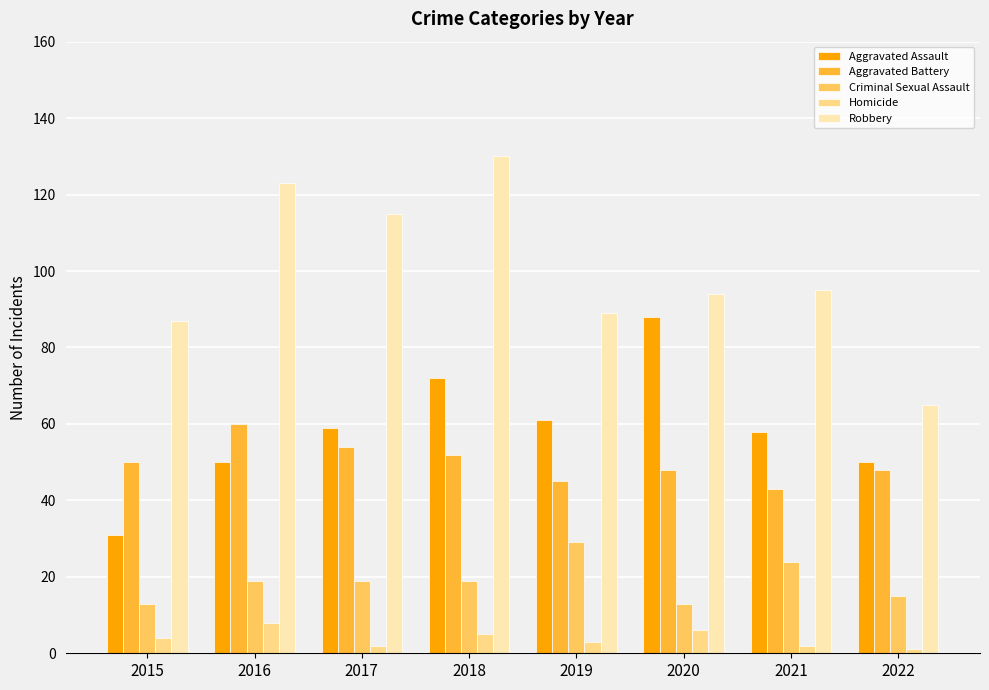

Rank the series by their maximum value, from lowest to highest.

Homicide, Criminal Sexual Assault, Aggravated Battery, Aggravated Assault, Robbery